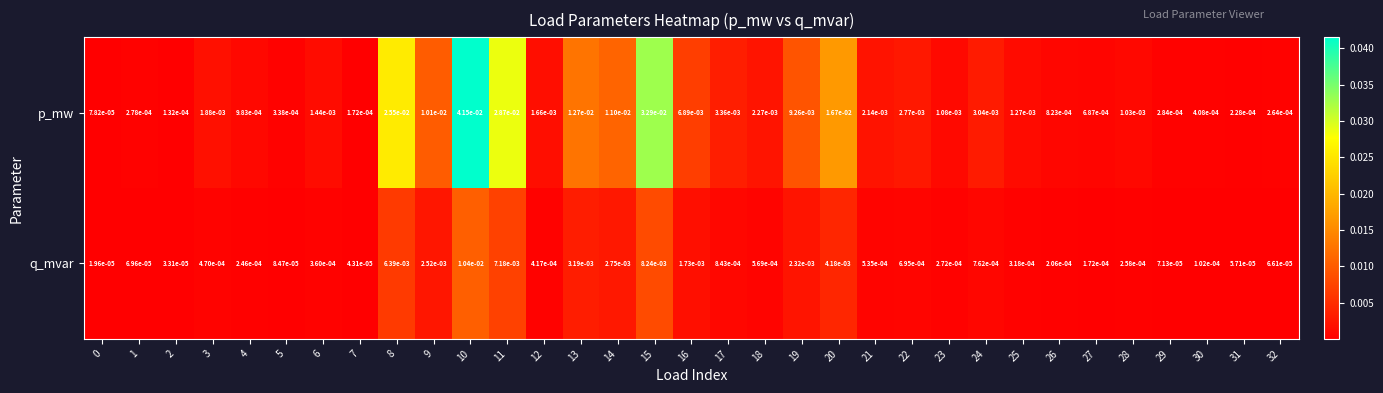

Which series changed the most between 14 and 26?

p_mw